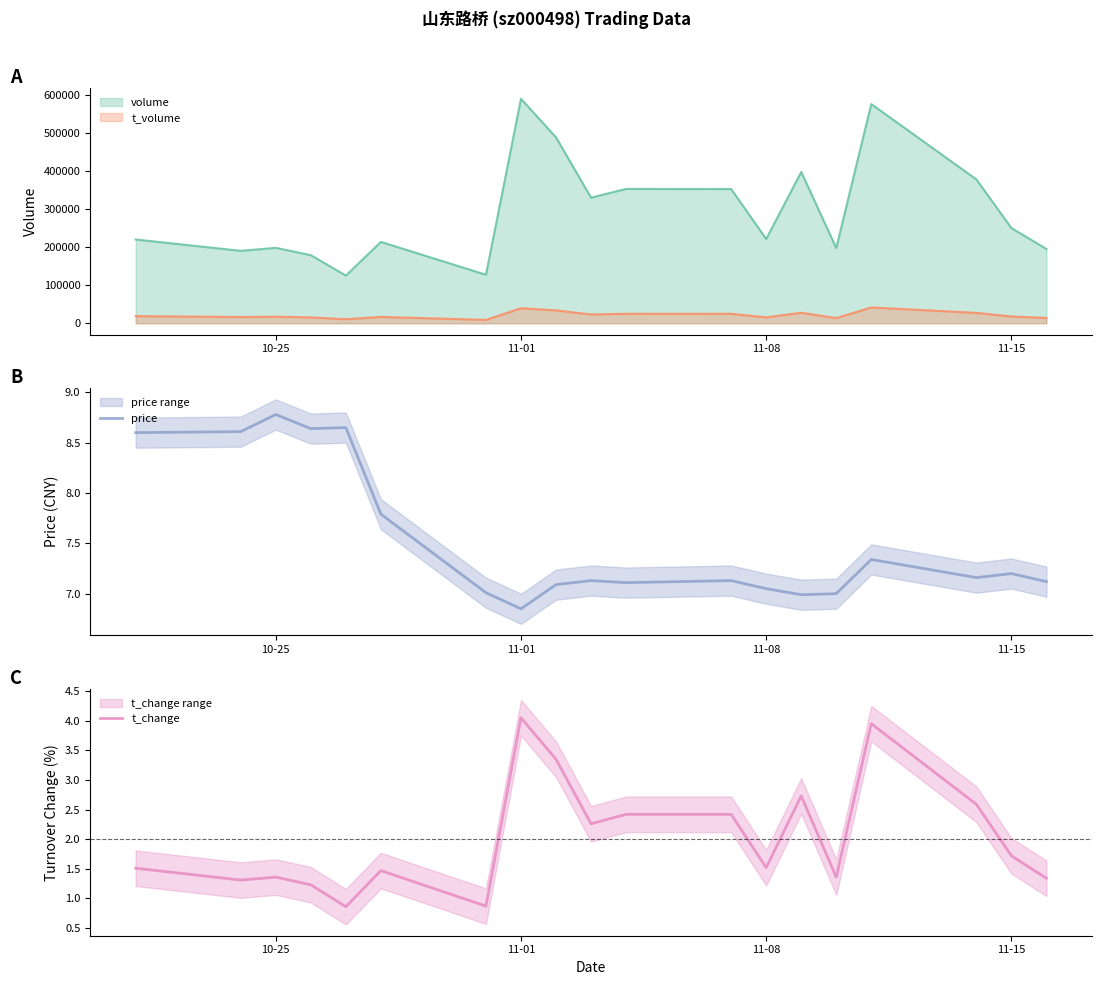

Reading left to right, what are all the values shown in this chart?

price: 8.6	8.6	8.8	8.6	8.7	7.8	7.0	6.8	7.1	7.1	7.1	7.1	7.0	7.0	7.0	7.3	7.2	7.2	7.1
t_change: 1.5	1.3	1.4	1.2	0.9	1.5	0.9	4.0	3.4	2.3	2.4	2.4	1.5	2.7	1.4	4.0	2.6	1.7	1.3